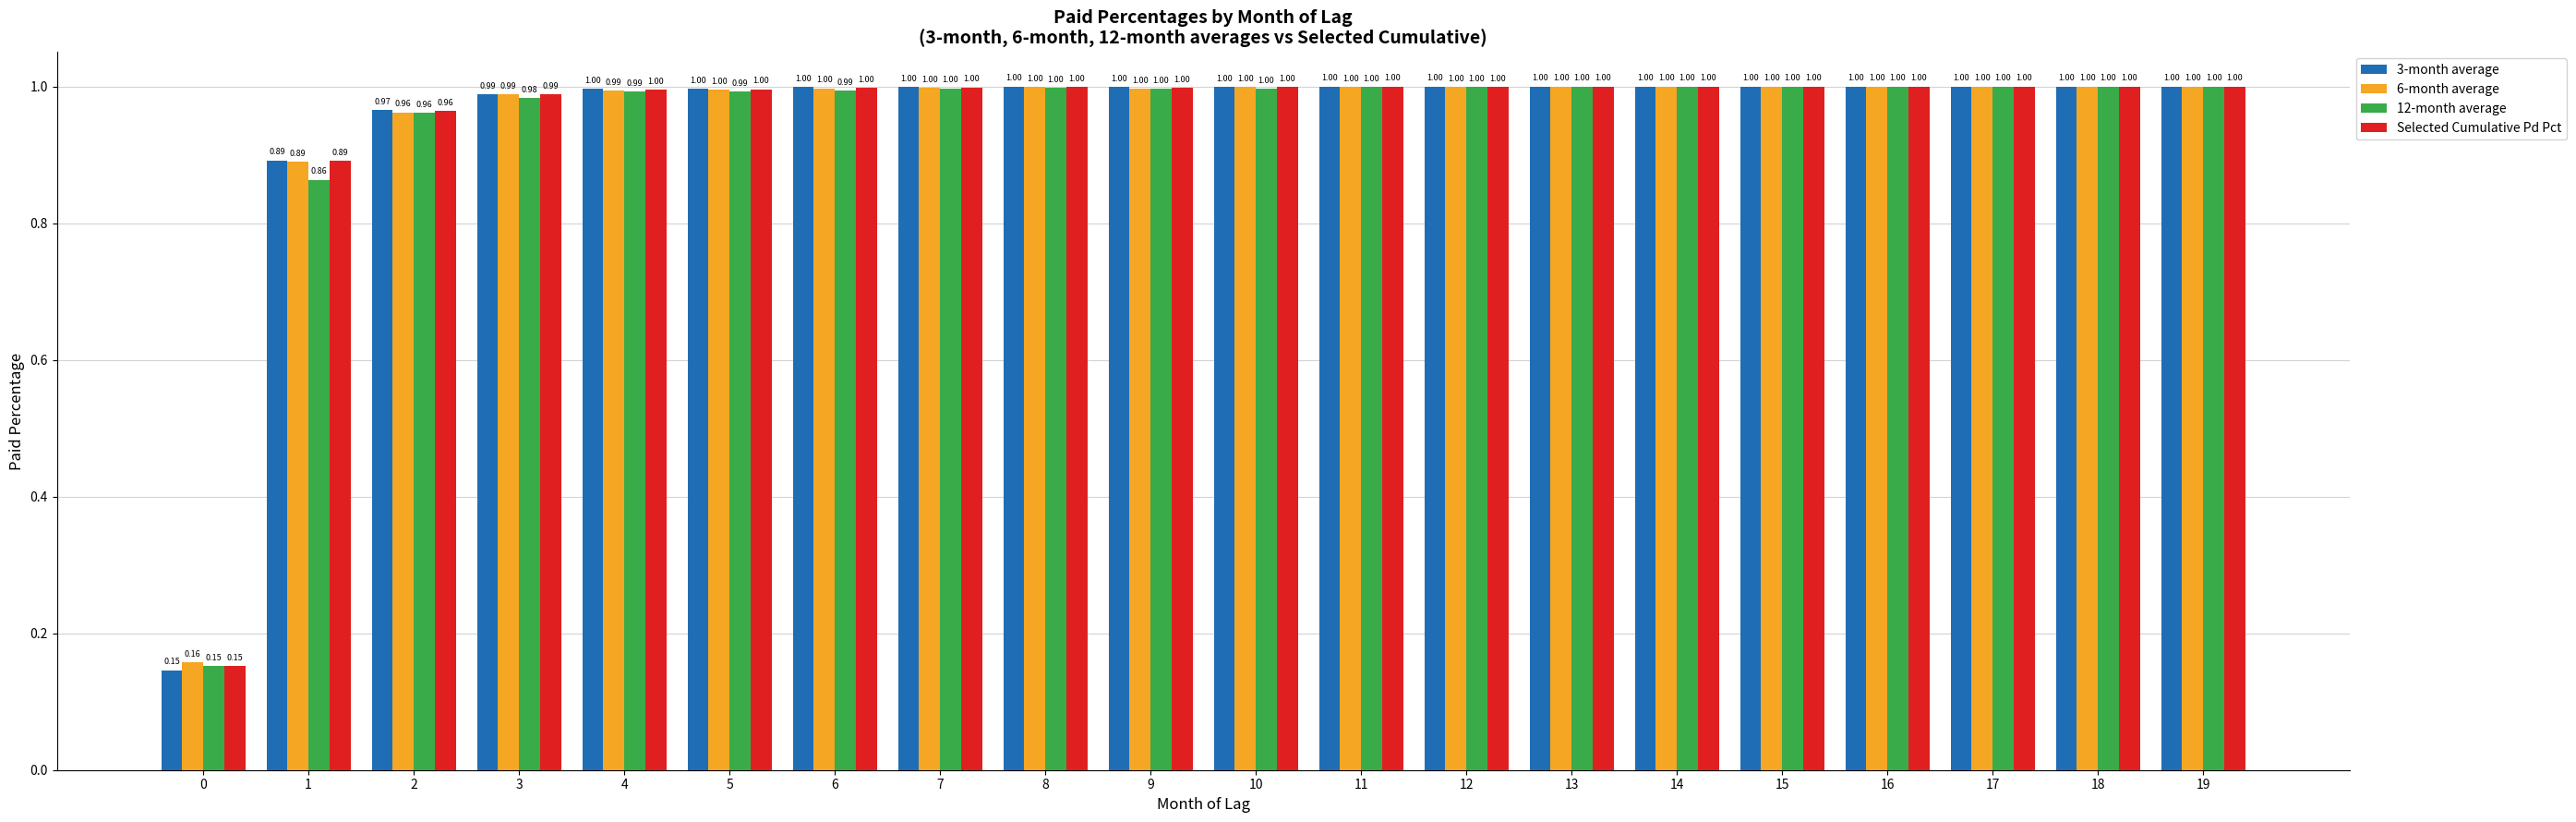

What is the maximum value for 12-month average?

1.0